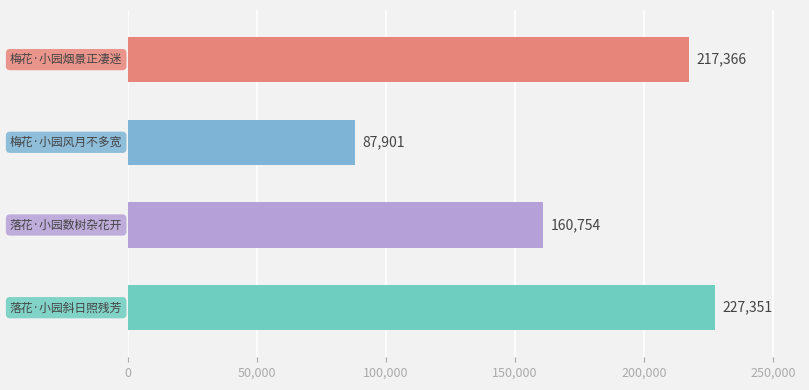

Does the chart contain stacked bars?

No